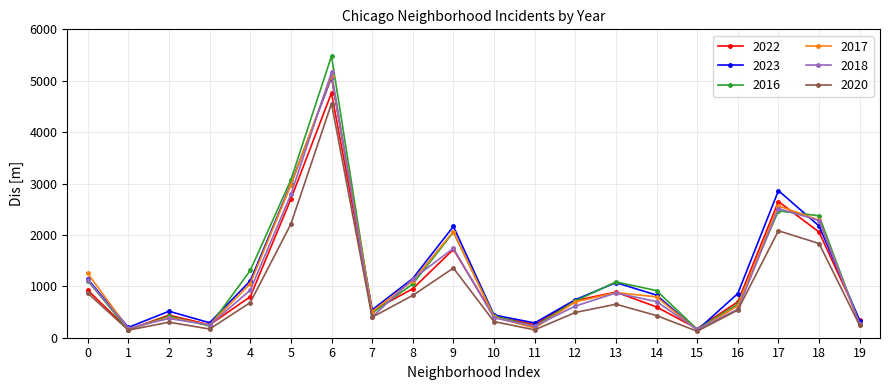

Which series has the widest spread of values?

2016